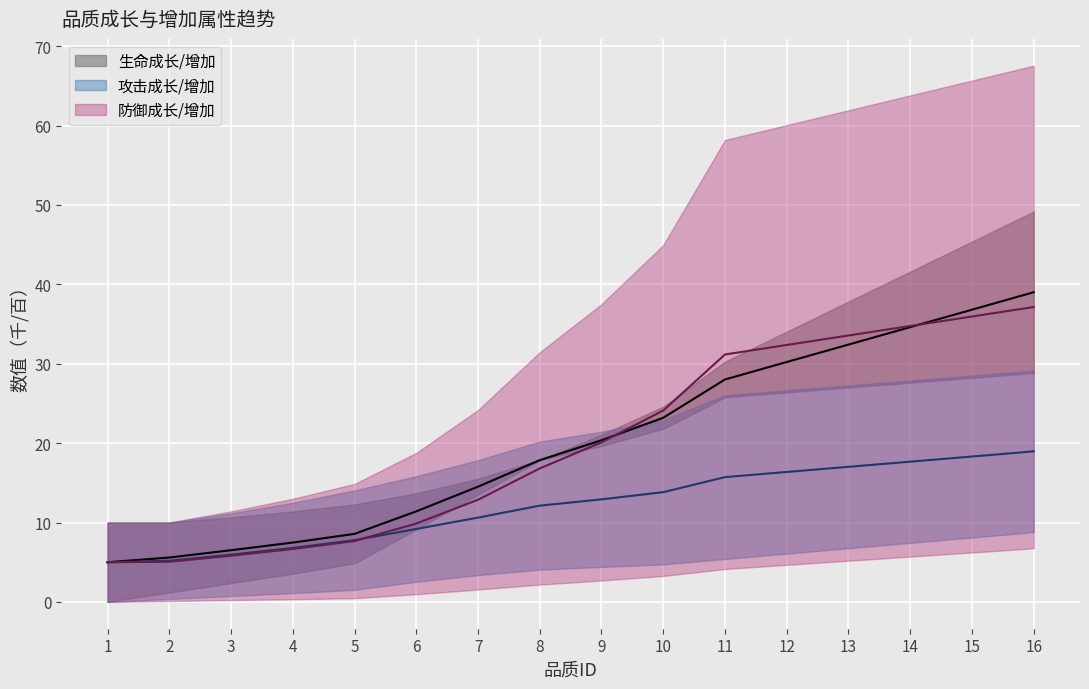

Which series has the largest total across all categories?

生命增加